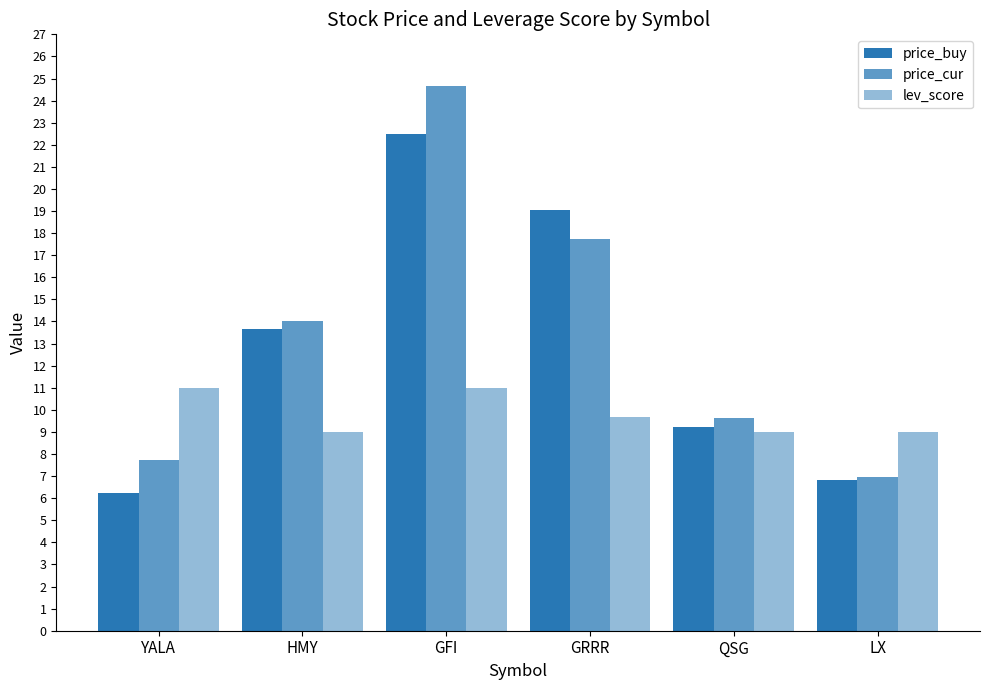

What value does the price_buy series have at HMY?

13.7